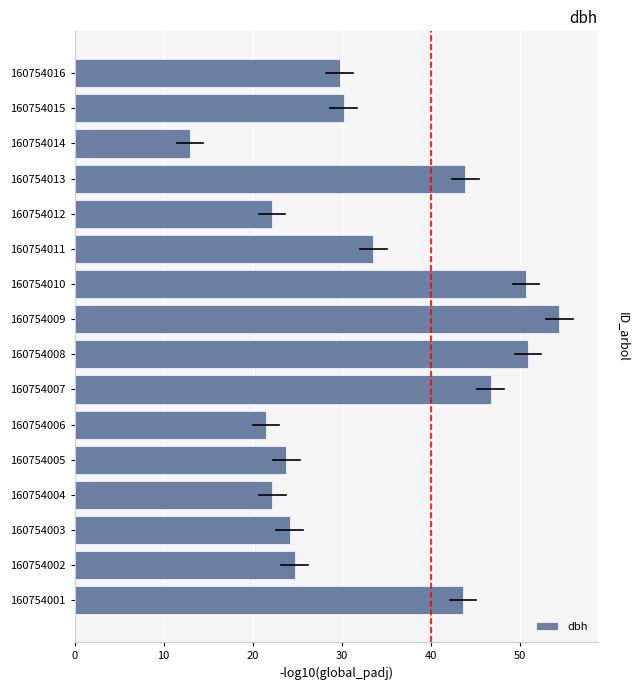

The value at 160754009 is 54.4. True or false?

True